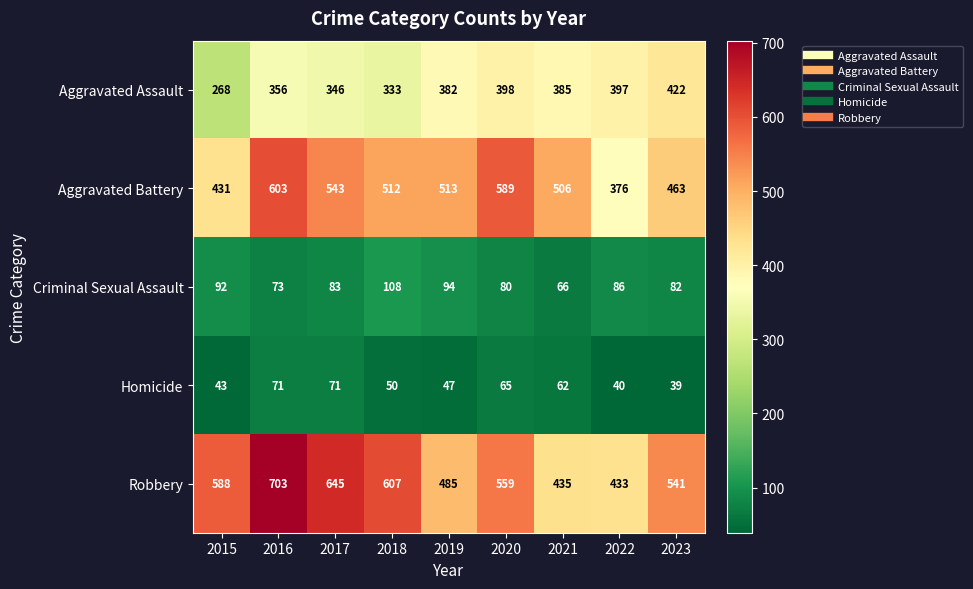

List the series in order of their peak value, lowest first.

Homicide, Criminal Sexual Assault, Aggravated Assault, Aggravated Battery, Robbery